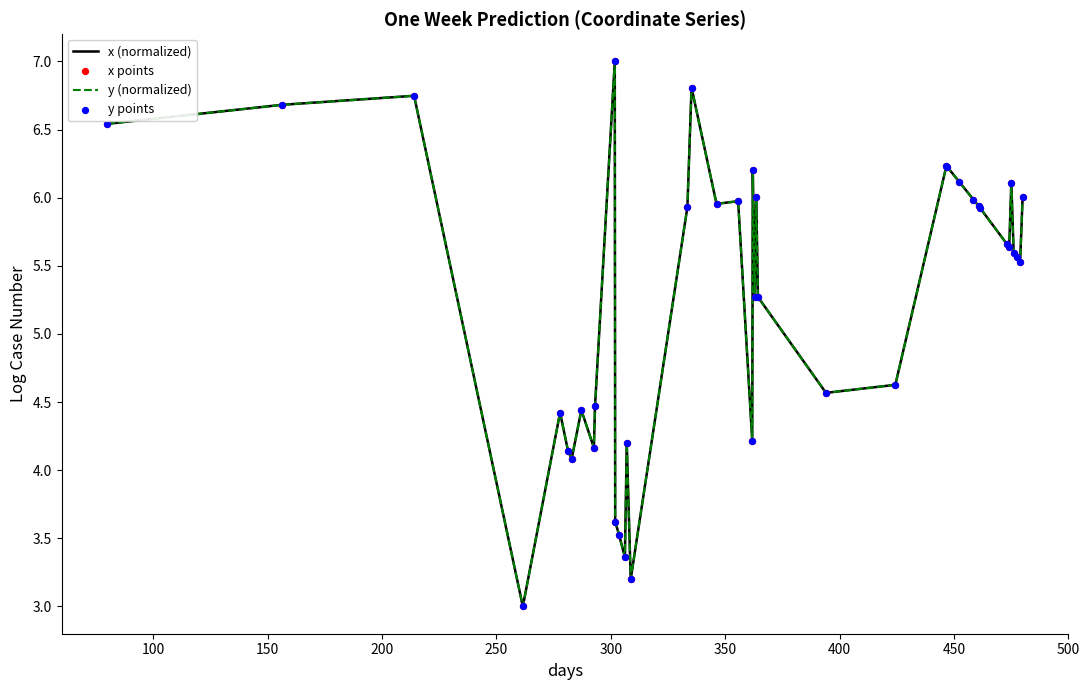

What are all the series names shown in the legend?

x (normalized), y (normalized), x points, y points